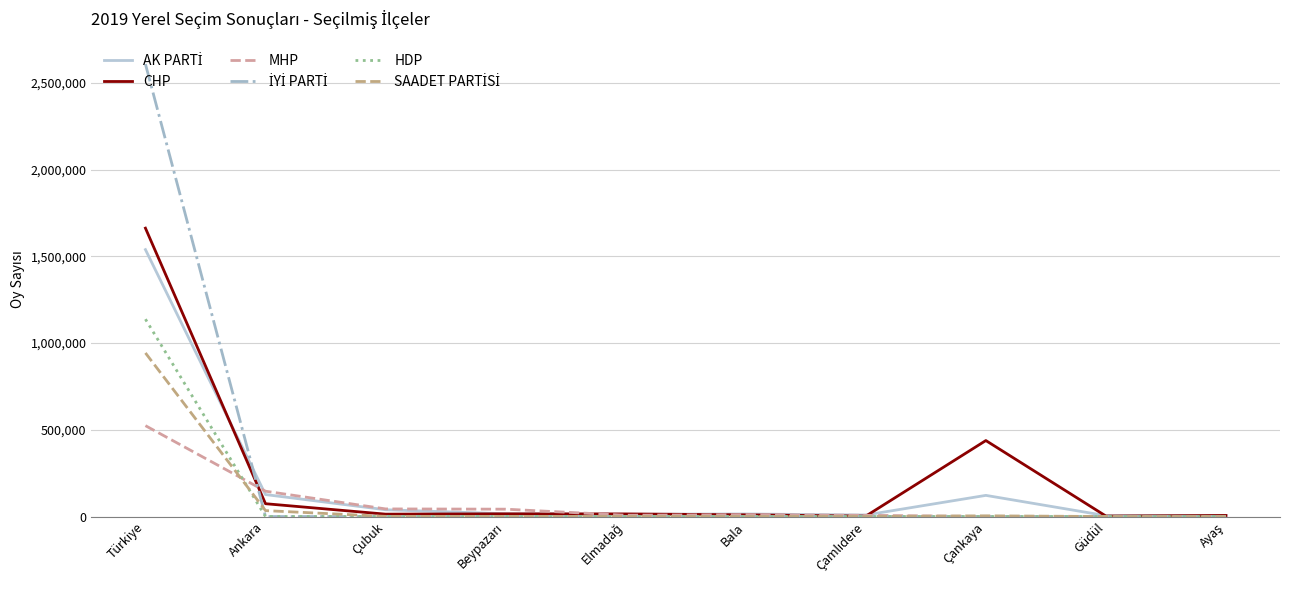

True or false: SAADET PARTİSİ and MHP intersect in this chart.

True